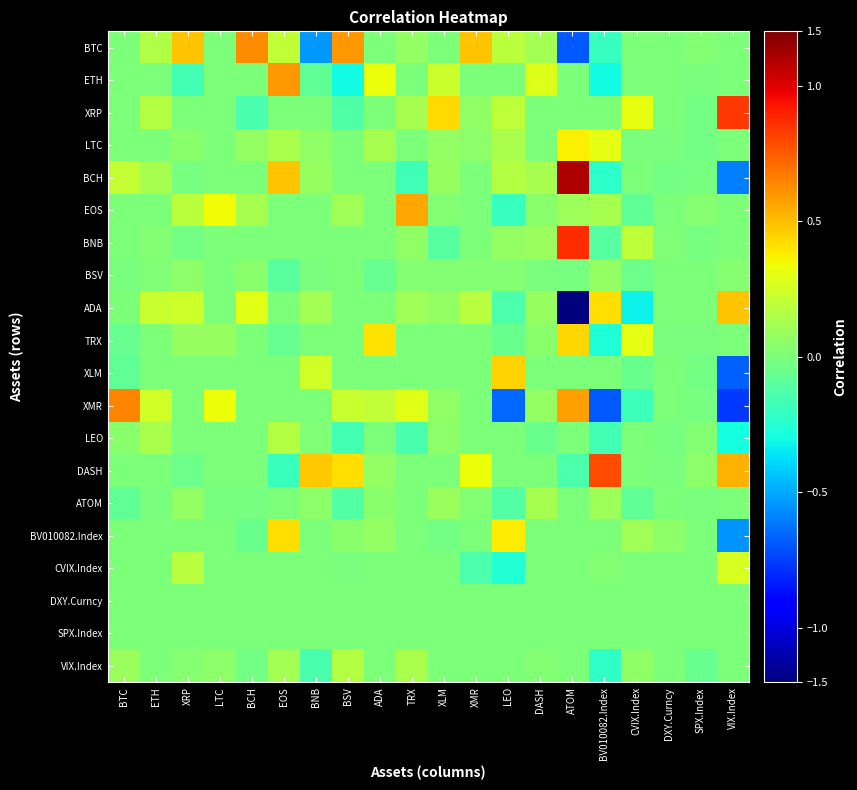

Reading right to left, what are all the values shown in this chart?

BTC: VIX.Index=0.0	SPX.Index=0.0	DXY.Curncy=0.0	CVIX.Index=0.0	BV010082.Index=-0.2	ATOM=-0.7	DASH=0.1	LEO=0.2	XMR=0.5	XLM=0.0	TRX=0.1	ADA=0.0	BSV=0.6	BNB=-0.5	EOS=0.2	BCH=0.6	LTC=0.0	XRP=0.5	ETH=0.2	BTC=0.0
ETH: VIX.Index=0.0	SPX.Index=-0.0	DXY.Curncy=0.0	CVIX.Index=0.0	BV010082.Index=-0.3	ATOM=0.0	DASH=0.3	LEO=0.0	XMR=0.0	XLM=0.2	TRX=0.0	ADA=0.3	BSV=-0.3	BNB=-0.1	EOS=0.6	BCH=0.0	LTC=0.0	XRP=-0.2	ETH=0.0	BTC=0.0
XRP: VIX.Index=0.8	SPX.Index=-0.0	DXY.Curncy=0.0	CVIX.Index=0.3	BV010082.Index=0.0	ATOM=0.0	DASH=0.0	LEO=0.2	XMR=0.1	XLM=0.4	TRX=0.1	ADA=0.0	BSV=-0.1	BNB=0.0	EOS=0.0	BCH=-0.1	LTC=0.0	XRP=0.0	ETH=0.2	BTC=0.0
LTC: VIX.Index=0.0	SPX.Index=-0.0	DXY.Curncy=-0.0	CVIX.Index=-0.0	BV010082.Index=0.3	ATOM=0.4	DASH=0.0	LEO=0.1	XMR=0.1	XLM=0.1	TRX=0.0	ADA=0.1	BSV=0.0	BNB=0.1	EOS=0.1	BCH=0.1	LTC=0.0	XRP=0.0	ETH=0.0	BTC=0.0
BCH: VIX.Index=-0.6	SPX.Index=-0.0	DXY.Curncy=-0.0	CVIX.Index=0.0	BV010082.Index=-0.2	ATOM=1.1	DASH=0.1	LEO=0.2	XMR=0.0	XLM=0.1	TRX=-0.2	ADA=0.0	BSV=0.0	BNB=0.1	EOS=0.5	BCH=0.0	LTC=0.0	XRP=-0.0	ETH=0.1	BTC=0.2
EOS: VIX.Index=0.0	SPX.Index=0.0	DXY.Curncy=0.0	CVIX.Index=-0.1	BV010082.Index=0.1	ATOM=0.1	DASH=0.0	LEO=-0.2	XMR=0.0	XLM=0.0	TRX=0.6	ADA=0.0	BSV=0.1	BNB=0.0	EOS=0.0	BCH=0.1	LTC=0.3	XRP=0.2	ETH=0.0	BTC=0.0
BNB: VIX.Index=0.0	SPX.Index=-0.0	DXY.Curncy=0.0	CVIX.Index=0.2	BV010082.Index=-0.1	ATOM=0.9	DASH=0.1	LEO=0.1	XMR=0.0	XLM=-0.1	TRX=0.1	ADA=0.0	BSV=0.0	BNB=0.0	EOS=0.0	BCH=-0.0	LTC=0.0	XRP=-0.0	ETH=0.0	BTC=0.0
BSV: VIX.Index=0.0	SPX.Index=0.0	DXY.Curncy=0.0	CVIX.Index=-0.0	BV010082.Index=0.1	ATOM=-0.0	DASH=-0.0	LEO=0.0	XMR=0.0	XLM=0.0	TRX=0.0	ADA=-0.1	BSV=0.0	BNB=-0.0	EOS=-0.1	BCH=0.0	LTC=0.0	XRP=0.1	ETH=0.0	BTC=-0.0
ADA: VIX.Index=0.5	SPX.Index=0.0	DXY.Curncy=0.0	CVIX.Index=-0.3	BV010082.Index=0.4	ATOM=-1.4	DASH=0.1	LEO=-0.1	XMR=0.2	XLM=0.1	TRX=0.1	ADA=0.0	BSV=0.0	BNB=0.1	EOS=0.0	BCH=0.3	LTC=0.0	XRP=0.2	ETH=0.2	BTC=0.0
TRX: VIX.Index=0.0	SPX.Index=-0.0	DXY.Curncy=-0.0	CVIX.Index=0.3	BV010082.Index=-0.3	ATOM=0.4	DASH=0.0	LEO=-0.0	XMR=0.0	XLM=0.0	TRX=0.0	ADA=0.4	BSV=0.0	BNB=0.0	EOS=-0.1	BCH=0.0	LTC=0.1	XRP=0.1	ETH=0.0	BTC=-0.1
XLM: VIX.Index=-0.7	SPX.Index=-0.0	DXY.Curncy=0.0	CVIX.Index=-0.1	BV010082.Index=0.0	ATOM=0.0	DASH=0.0	LEO=0.4	XMR=0.0	XLM=0.0	TRX=0.0	ADA=0.0	BSV=0.0	BNB=0.2	EOS=0.0	BCH=0.0	LTC=0.0	XRP=0.0	ETH=0.0	BTC=-0.1
XMR: VIX.Index=-0.8	SPX.Index=-0.0	DXY.Curncy=0.0	CVIX.Index=-0.2	BV010082.Index=-0.7	ATOM=0.6	DASH=0.1	LEO=-0.7	XMR=0.0	XLM=0.1	TRX=0.3	ADA=0.2	BSV=0.2	BNB=0.0	EOS=0.0	BCH=0.0	LTC=0.3	XRP=0.0	ETH=0.2	BTC=0.6
LEO: VIX.Index=-0.3	SPX.Index=0.0	DXY.Curncy=-0.0	CVIX.Index=0.0	BV010082.Index=-0.2	ATOM=0.0	DASH=-0.0	LEO=0.0	XMR=0.0	XLM=0.0	TRX=-0.1	ADA=0.0	BSV=-0.2	BNB=0.0	EOS=0.2	BCH=0.0	LTC=0.0	XRP=0.0	ETH=0.1	BTC=0.0
DASH: VIX.Index=0.5	SPX.Index=0.1	DXY.Curncy=-0.0	CVIX.Index=0.0	BV010082.Index=0.8	ATOM=-0.1	DASH=0.0	LEO=0.0	XMR=0.3	XLM=0.0	TRX=0.0	ADA=0.1	BSV=0.4	BNB=0.5	EOS=-0.2	BCH=0.0	LTC=0.0	XRP=-0.0	ETH=0.0	BTC=0.0
ATOM: VIX.Index=0.0	SPX.Index=-0.0	DXY.Curncy=0.0	CVIX.Index=-0.1	BV010082.Index=0.1	ATOM=0.0	DASH=0.1	LEO=-0.1	XMR=0.0	XLM=0.1	TRX=0.0	ADA=0.0	BSV=-0.1	BNB=0.1	EOS=0.0	BCH=-0.0	LTC=-0.0	XRP=0.1	ETH=-0.0	BTC=-0.1
BV010082.Index: VIX.Index=-0.5	SPX.Index=0.0	DXY.Curncy=0.1	CVIX.Index=0.1	BV010082.Index=0.0	ATOM=0.0	DASH=0.0	LEO=0.4	XMR=0.0	XLM=-0.0	TRX=0.0	ADA=0.1	BSV=0.0	BNB=0.0	EOS=0.4	BCH=-0.1	LTC=0.0	XRP=0.0	ETH=0.0	BTC=0.0
CVIX.Index: VIX.Index=0.3	SPX.Index=0.0	DXY.Curncy=0.0	CVIX.Index=0.0	BV010082.Index=0.0	ATOM=0.0	DASH=0.0	LEO=-0.3	XMR=-0.1	XLM=0.0	TRX=0.0	ADA=0.0	BSV=-0.0	BNB=0.0	EOS=0.0	BCH=0.0	LTC=0.0	XRP=0.2	ETH=0.0	BTC=0.0
DXY.Curncy: VIX.Index=0.0	SPX.Index=0.0	DXY.Curncy=0.0	CVIX.Index=0.0	BV010082.Index=0.0	ATOM=0.0	DASH=0.0	LEO=0.0	XMR=0.0	XLM=0.0	TRX=0.0	ADA=0.0	BSV=0.0	BNB=0.0	EOS=0.0	BCH=0.0	LTC=0.0	XRP=0.0	ETH=0.0	BTC=0.0
SPX.Index: VIX.Index=0.0	SPX.Index=0.0	DXY.Curncy=0.0	CVIX.Index=0.0	BV010082.Index=0.0	ATOM=0.0	DASH=0.0	LEO=0.0	XMR=0.0	XLM=0.0	TRX=0.0	ADA=0.0	BSV=0.0	BNB=0.0	EOS=0.0	BCH=0.0	LTC=0.0	XRP=0.0	ETH=0.0	BTC=0.0
VIX.Index: VIX.Index=0.0	SPX.Index=-0.1	DXY.Curncy=0.0	CVIX.Index=0.1	BV010082.Index=-0.2	ATOM=0.0	DASH=0.0	LEO=0.0	XMR=0.0	XLM=0.0	TRX=0.1	ADA=0.0	BSV=0.2	BNB=-0.1	EOS=0.1	BCH=-0.0	LTC=0.0	XRP=0.0	ETH=0.0	BTC=0.1